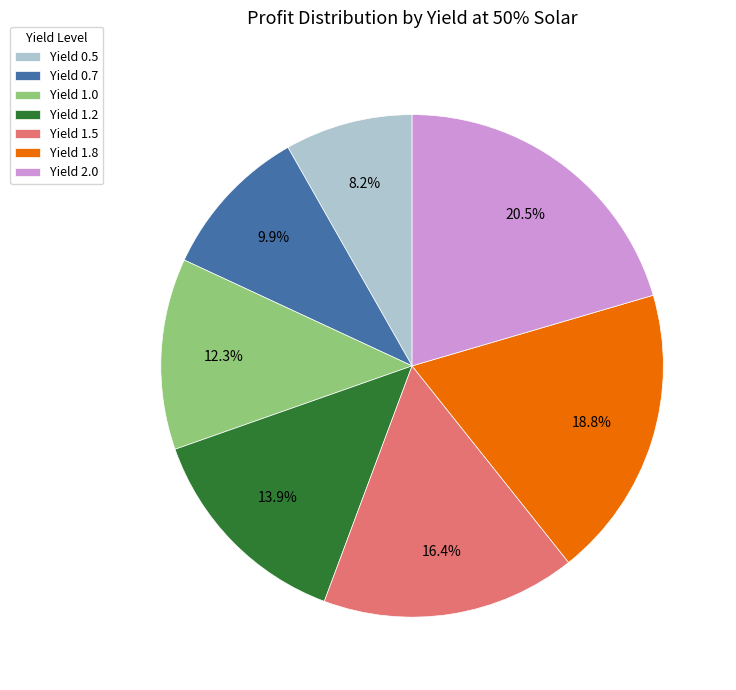

How many segments does this pie chart have?

7